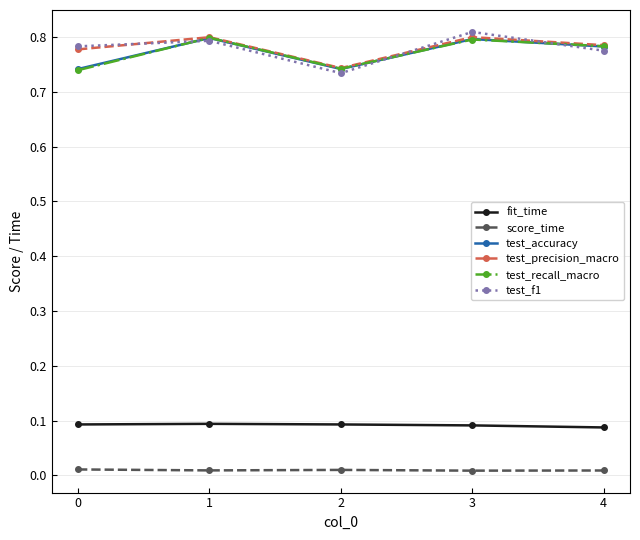

The test_recall_macro series shows 0.5 at 0. True or false?

False